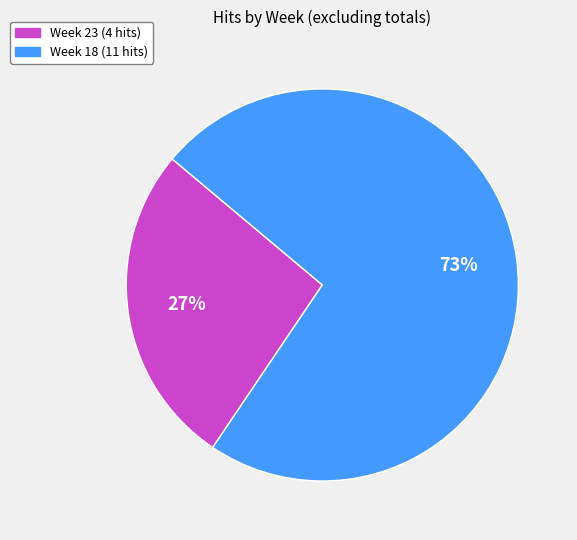

How many segments does this pie chart have?

2